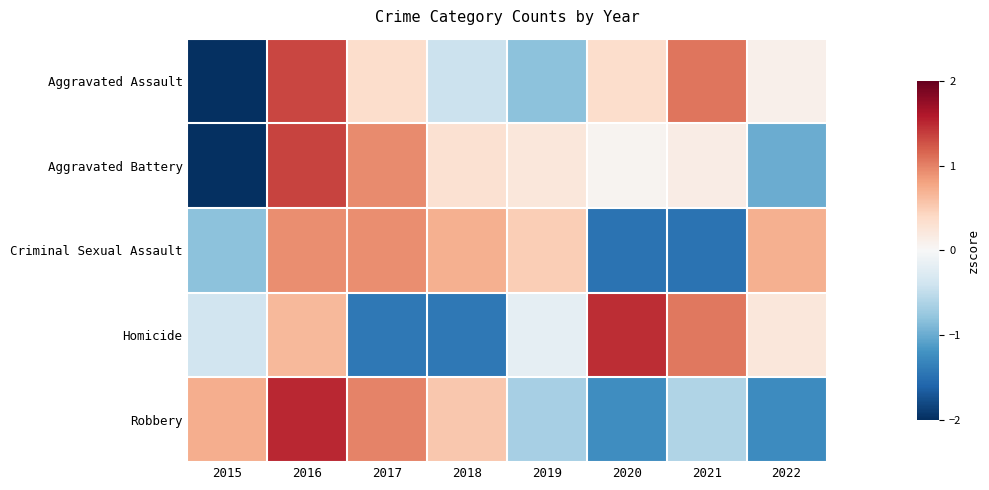

Reading left to right, list all the values displayed in this chart.

Aggravated Assault: 2015=-2.0	2016=1.3	2017=0.4	2018=-0.4	2019=-0.8	2020=0.4	2021=1.1	2022=0.1
Aggravated Battery: 2015=-2.0	2016=1.4	2017=0.9	2018=0.3	2019=0.2	2020=0.1	2021=0.1	2022=-1.0
Criminal Sexual Assault: 2015=-0.8	2016=0.9	2017=0.9	2018=0.7	2019=0.5	2020=-1.5	2021=-1.5	2022=0.7
Homicide: 2015=-0.4	2016=0.6	2017=-1.4	2018=-1.4	2019=-0.2	2020=1.5	2021=1.1	2022=0.2
Robbery: 2015=0.7	2016=1.5	2017=1.0	2018=0.5	2019=-0.7	2020=-1.2	2021=-0.6	2022=-1.3